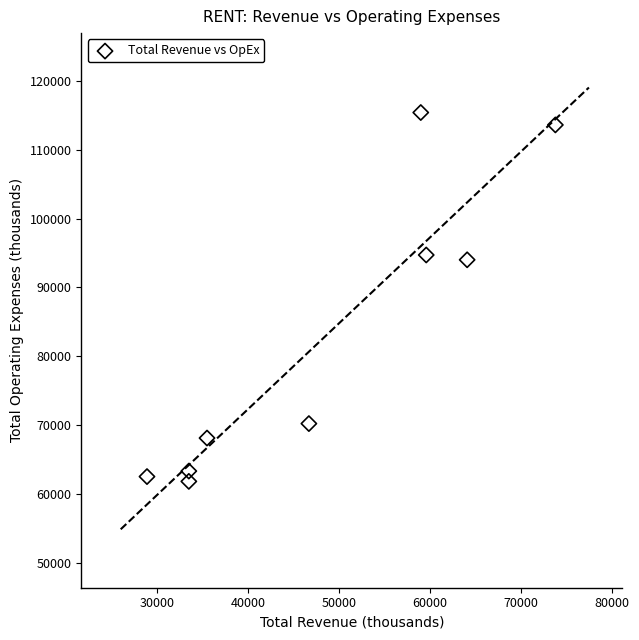

What is the average Y value?

82622